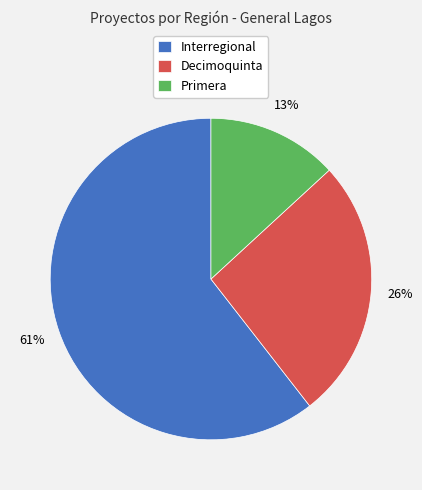

To the nearest percent, what is the average slice percentage?

33%